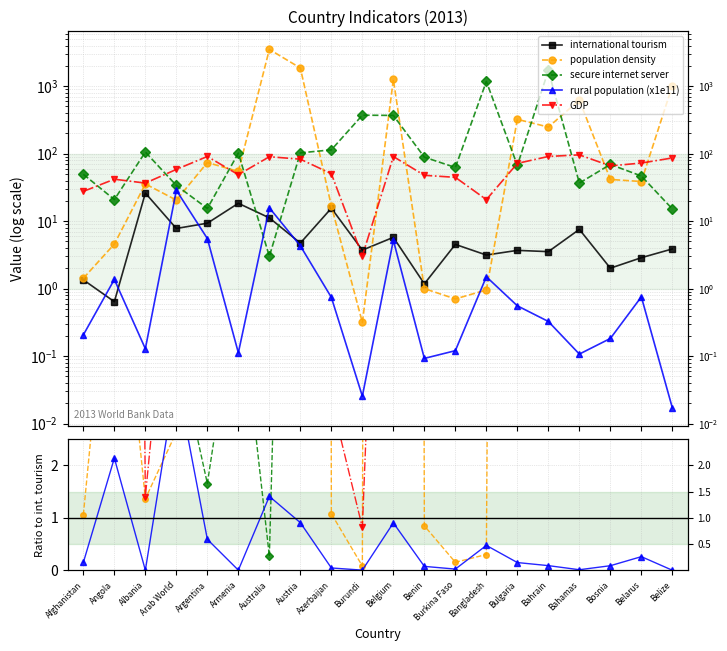

Does the chart have visible grid lines?

Yes